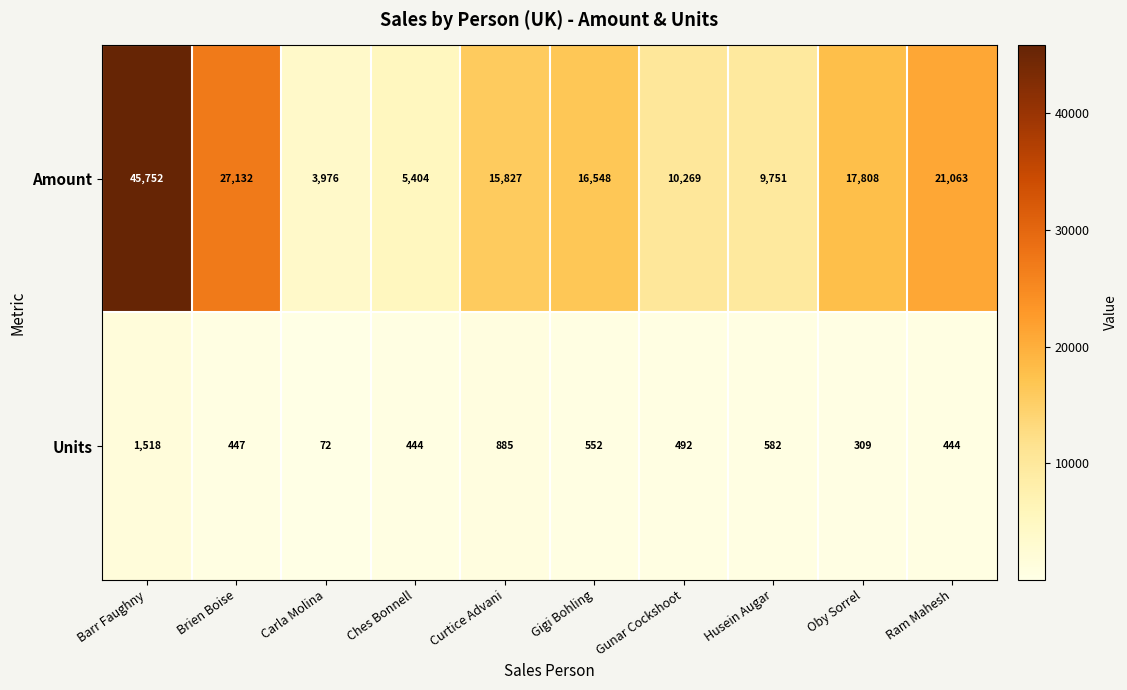

At which category is the sum across all series the highest?

Barr Faughny